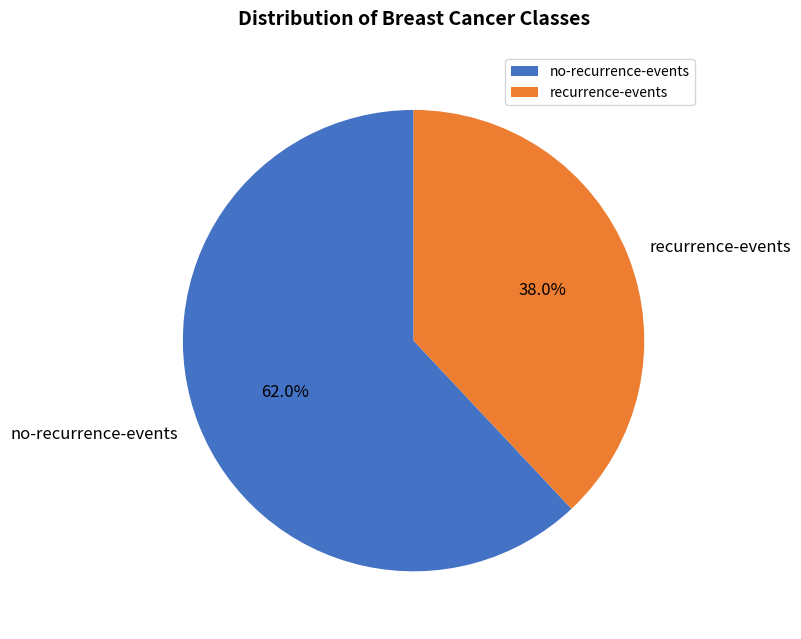

How many segments does this pie chart have?

2